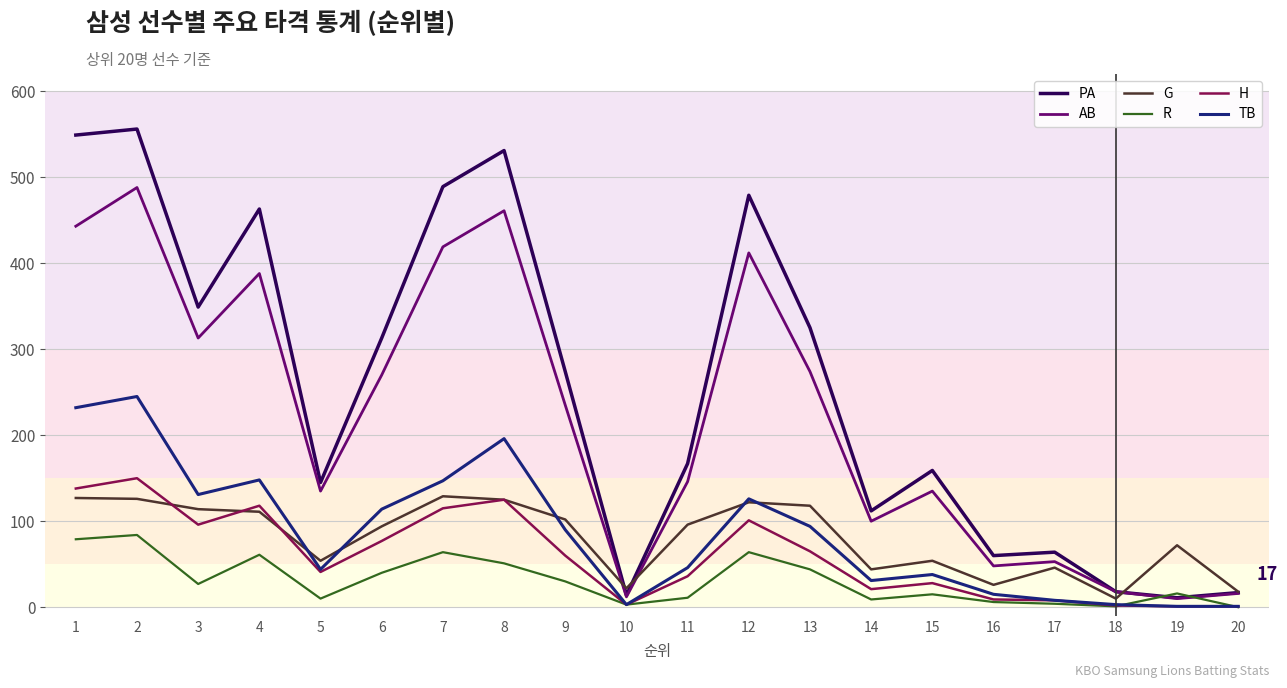

Which series has the largest range (max minus min)?

PA